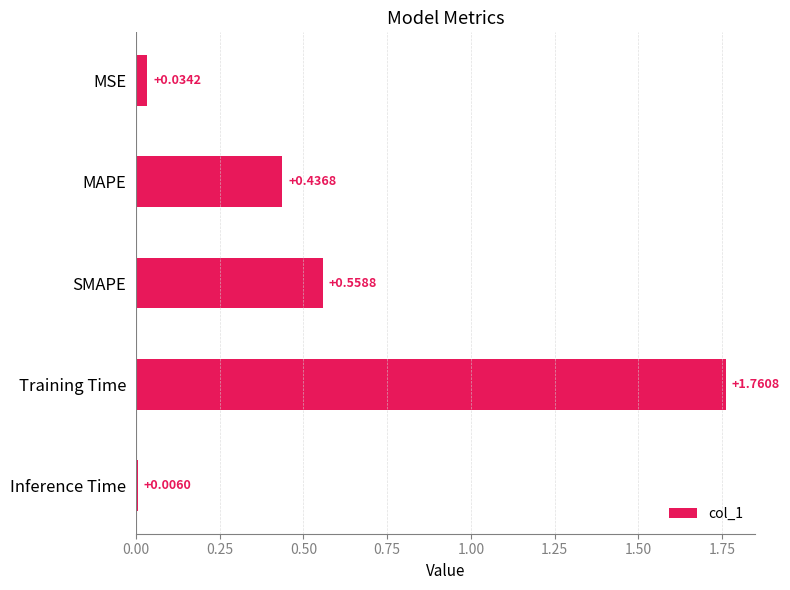

List the labels in order of value, smallest first.

Inference Time, MSE, MAPE, SMAPE, Training Time